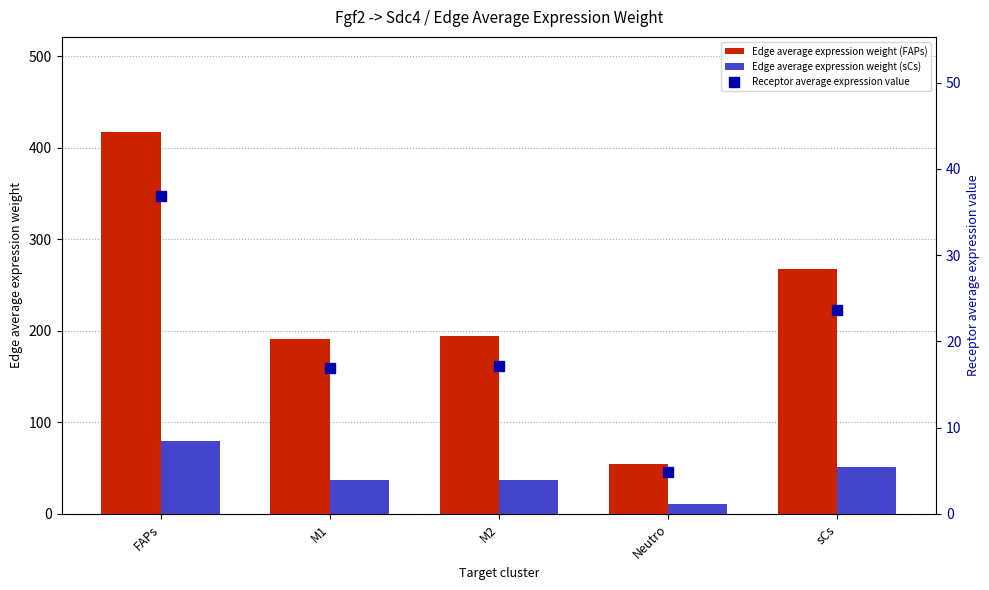

True or false: Edge average expression weight (sCs) has a value of 21.2 at M2.

False